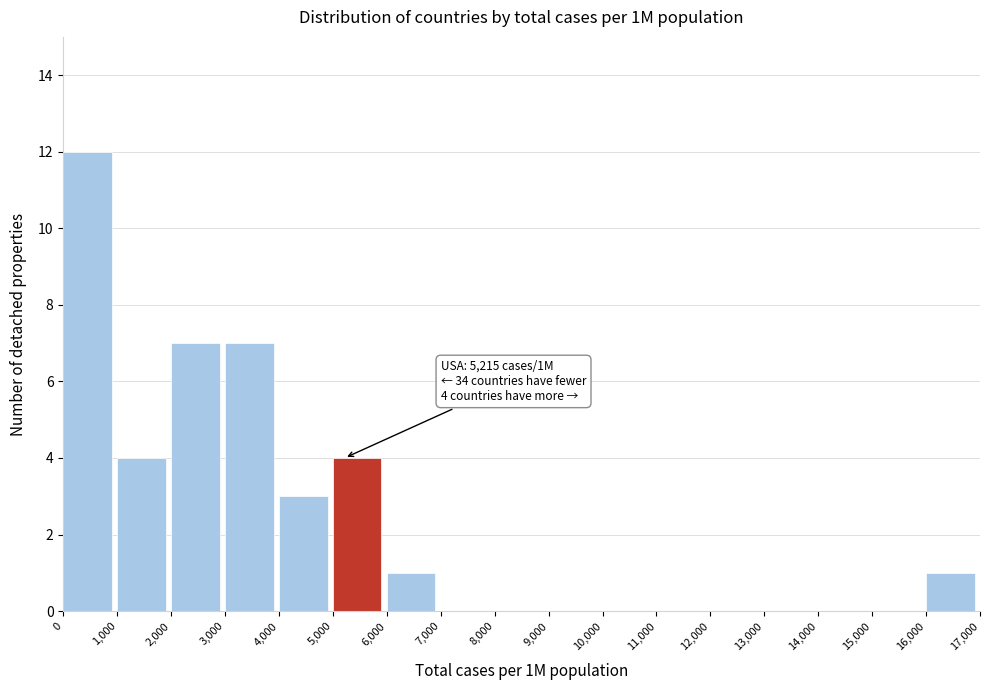

Over which range of the x-axis is the bar tallest?

0 to 1,000